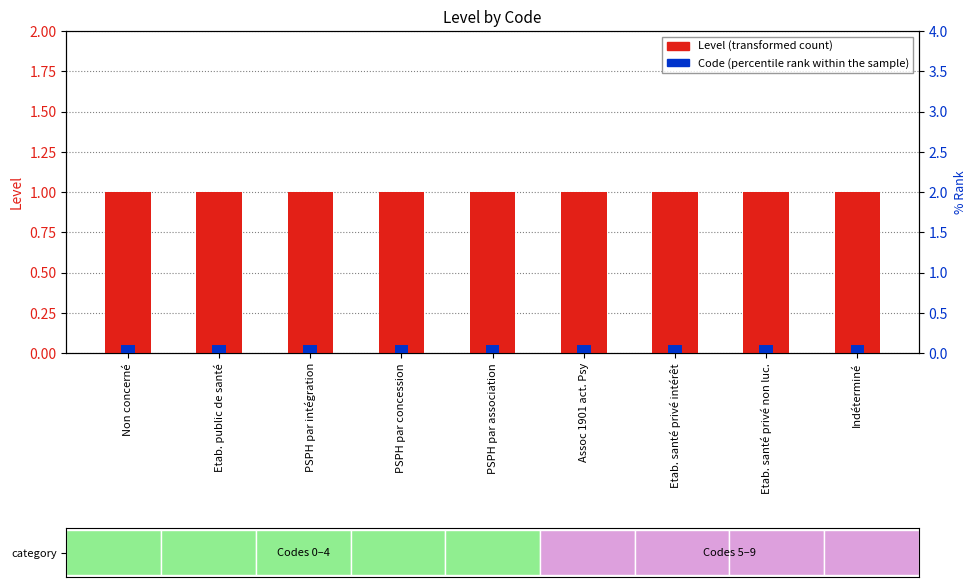

Read the Level (transformed count) value at PSPH par intégration.

1.0